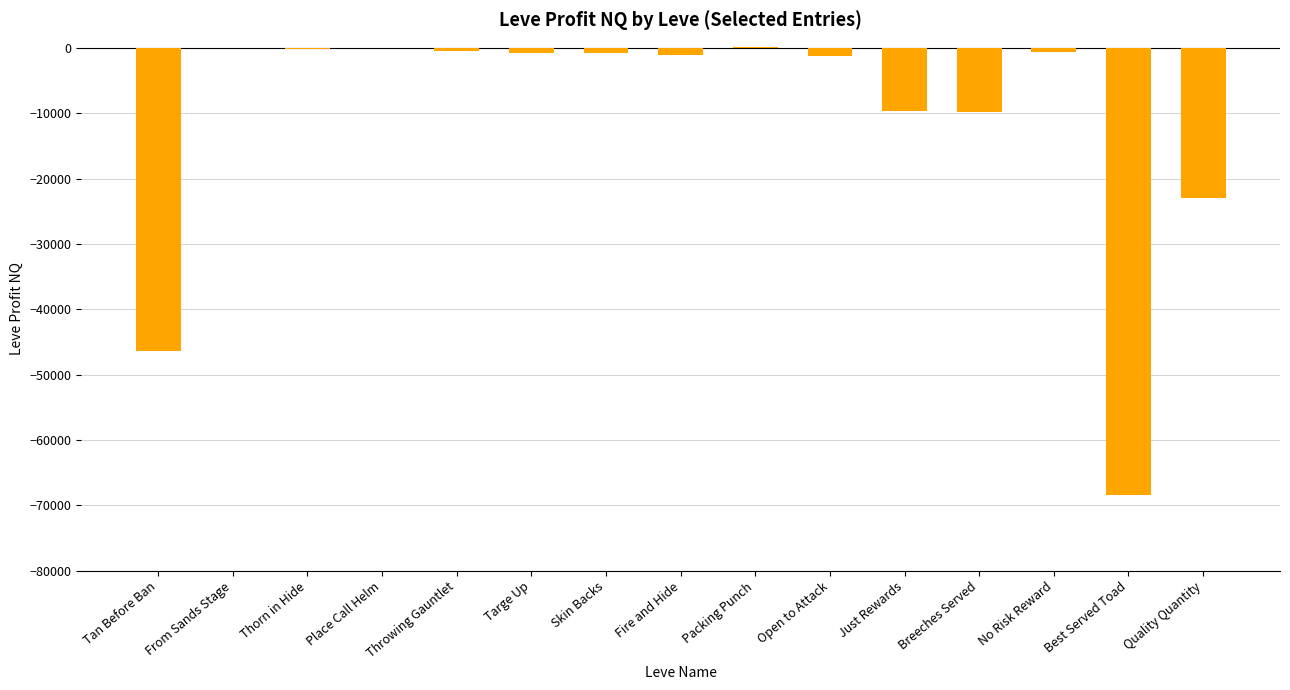

What is the change in value from Place Call Helm to Breeches Served?

-9848.0